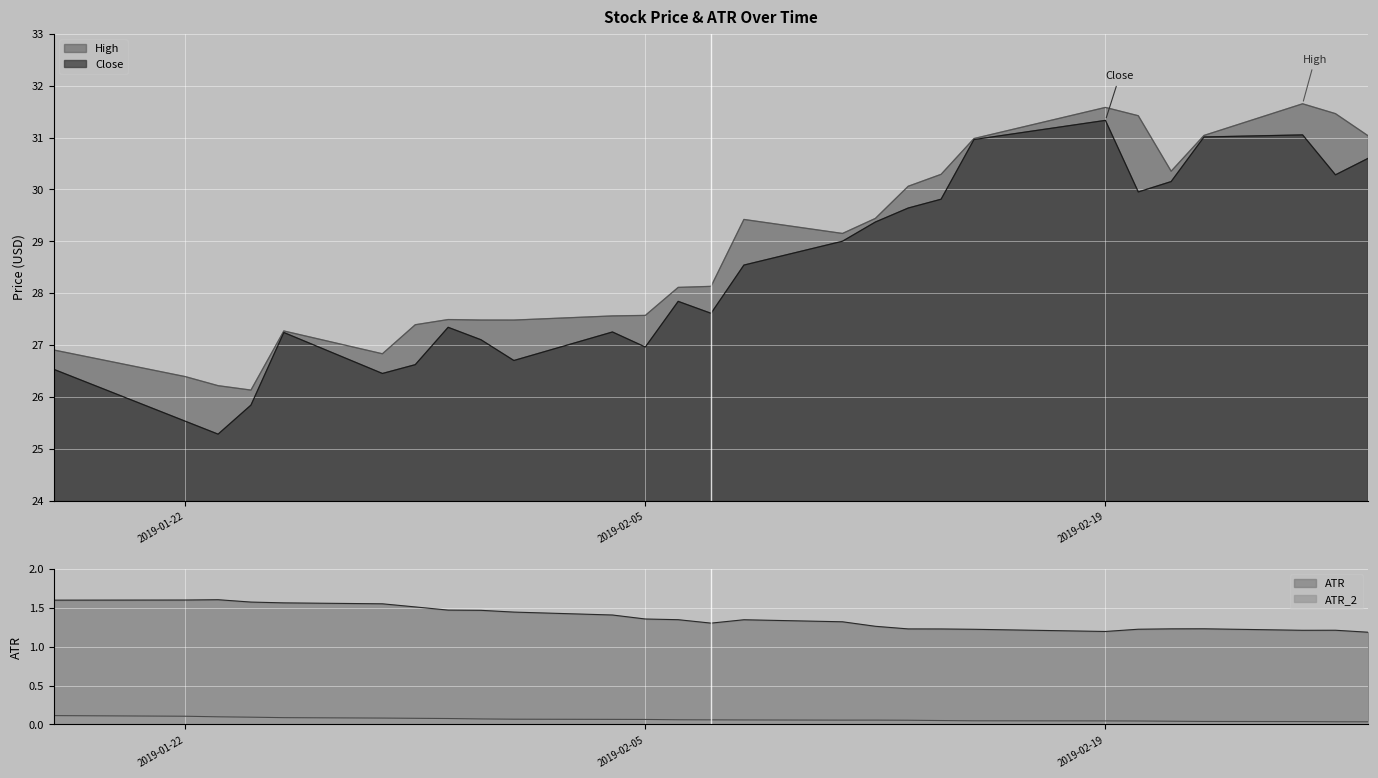

What is the label of the 8th point from the right?

2019-02-15